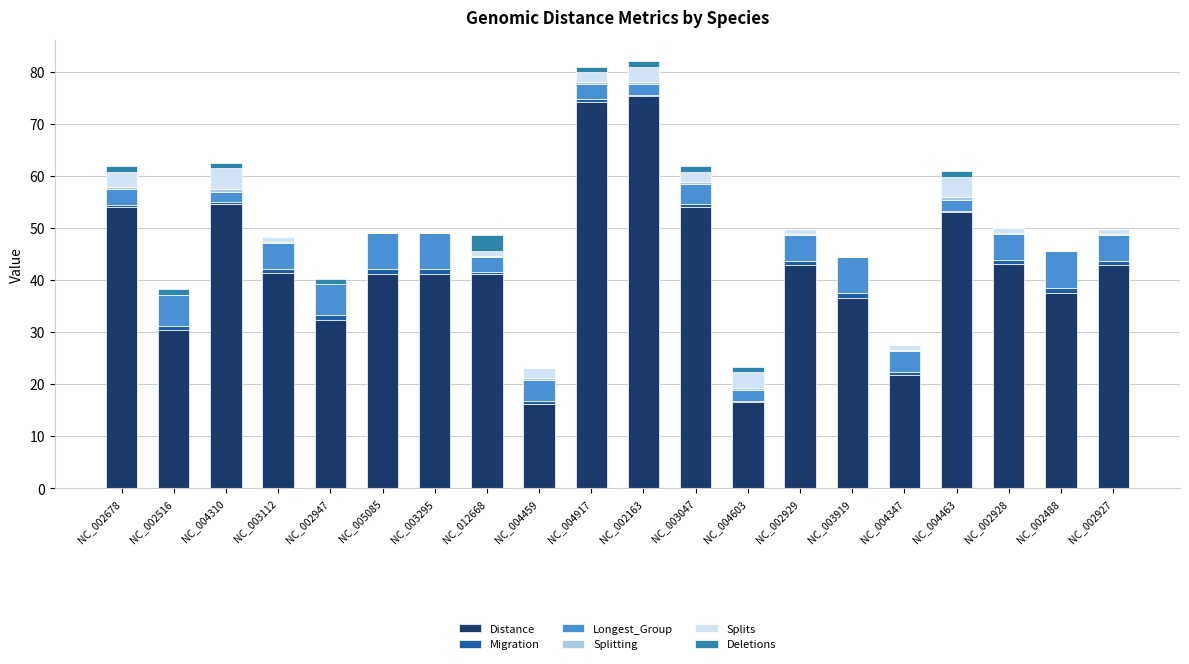

What is the maximum value for Distance?

75.3